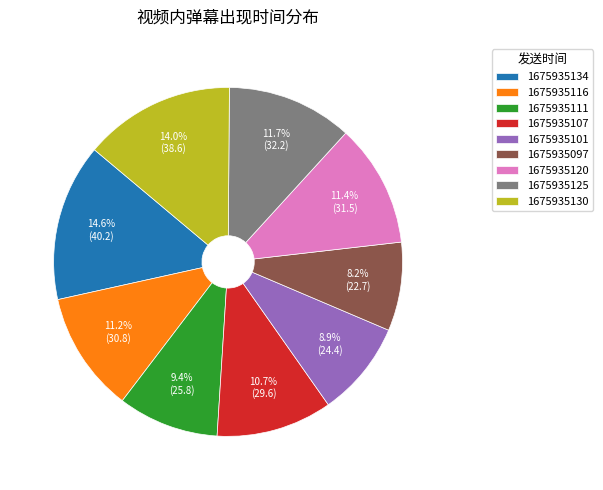

How many segments does this pie chart have?

9